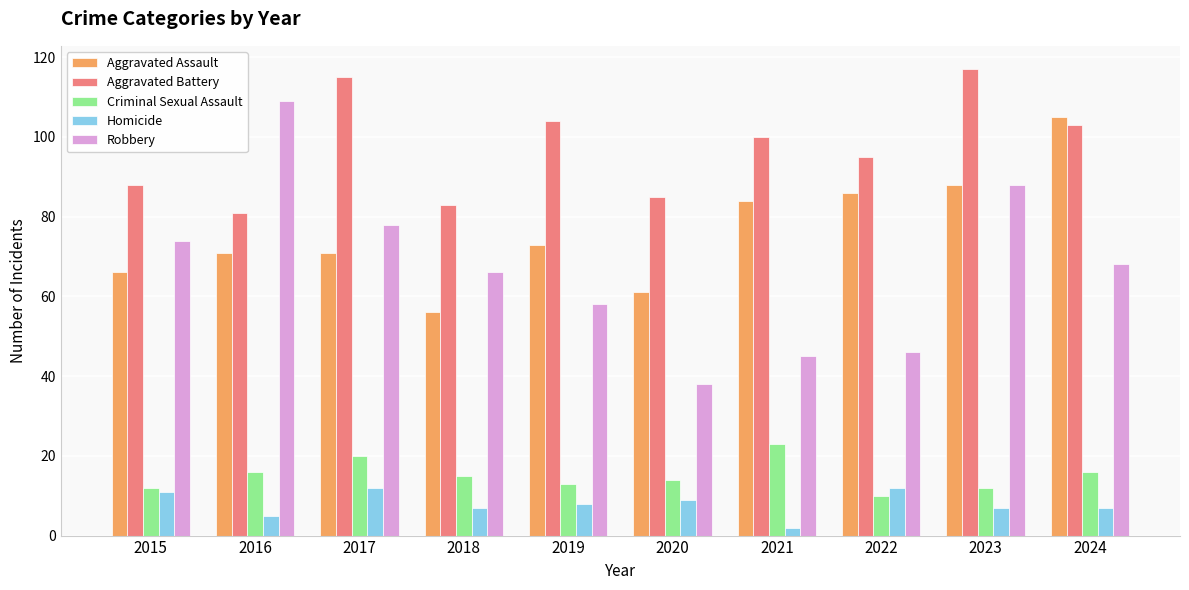

At which label does Robbery first exceed 68?

2015